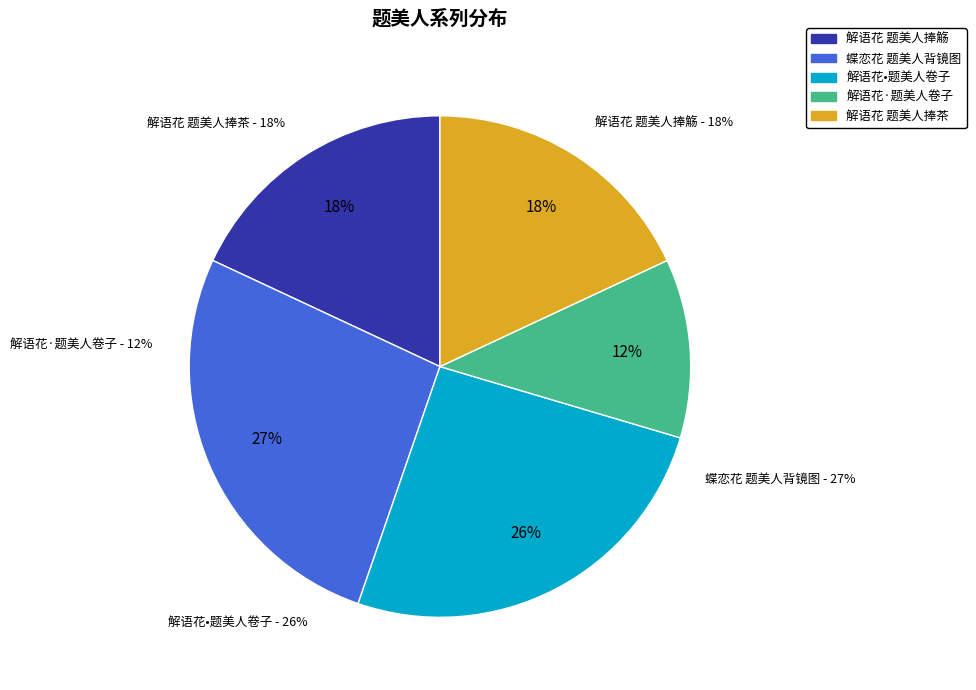

What is the change in value from 解语花•题美人卷子 to 解语花·题美人卷子?

-424103